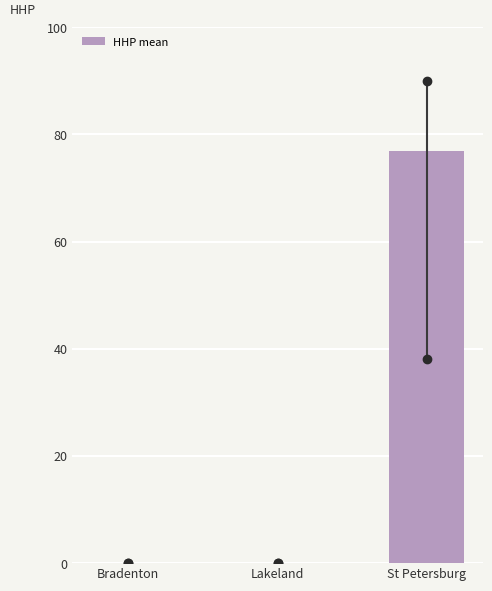

Reading left to right, what are all the values shown in this chart?

Bradenton=0.0	Lakeland=0.0	St Petersburg=76.9